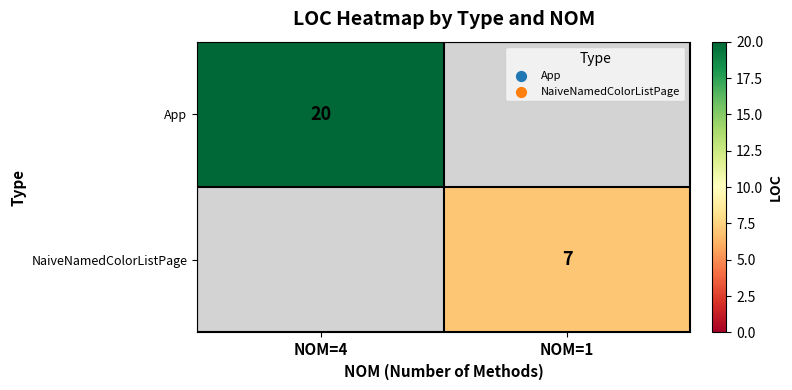

Is it true that App equals 20 at NOM=4?

True